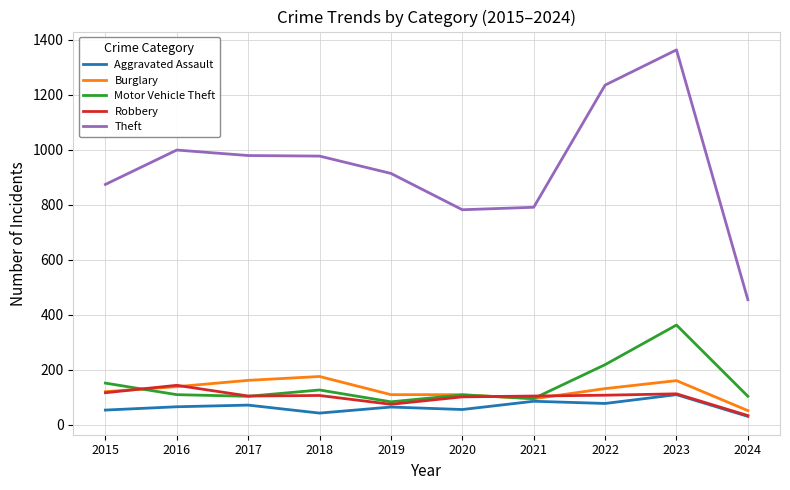

Which category has the lowest value in the Burglary series?

2024